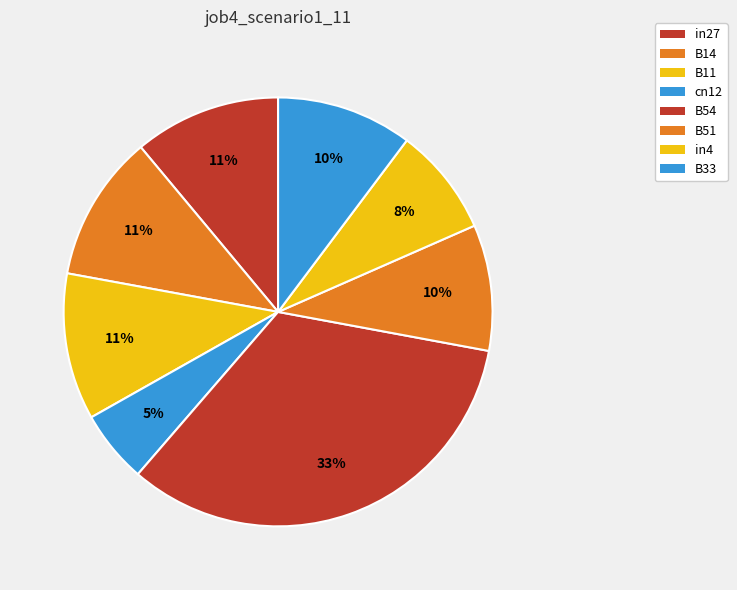

What is the largest slice in the pie chart?

B54